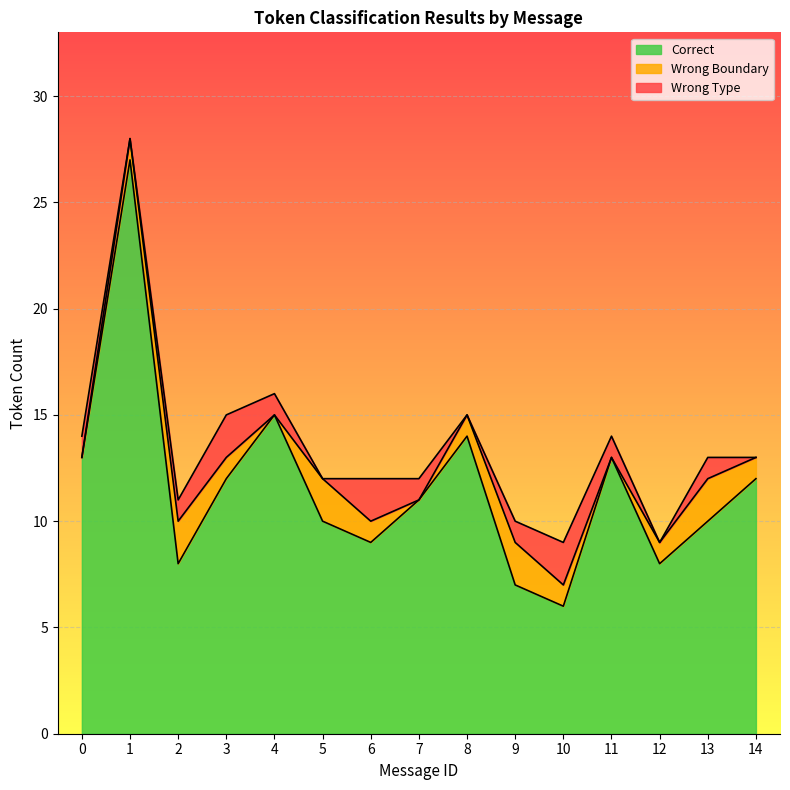

Is it true that Correct equals 8 at 12?

True